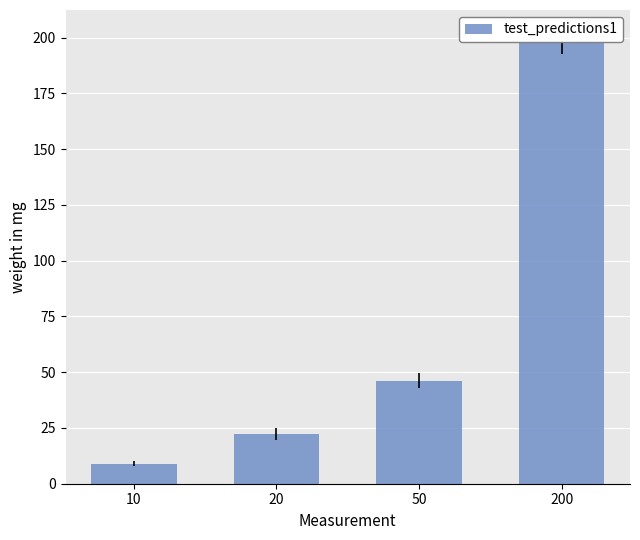

Are the bars horizontal?

No